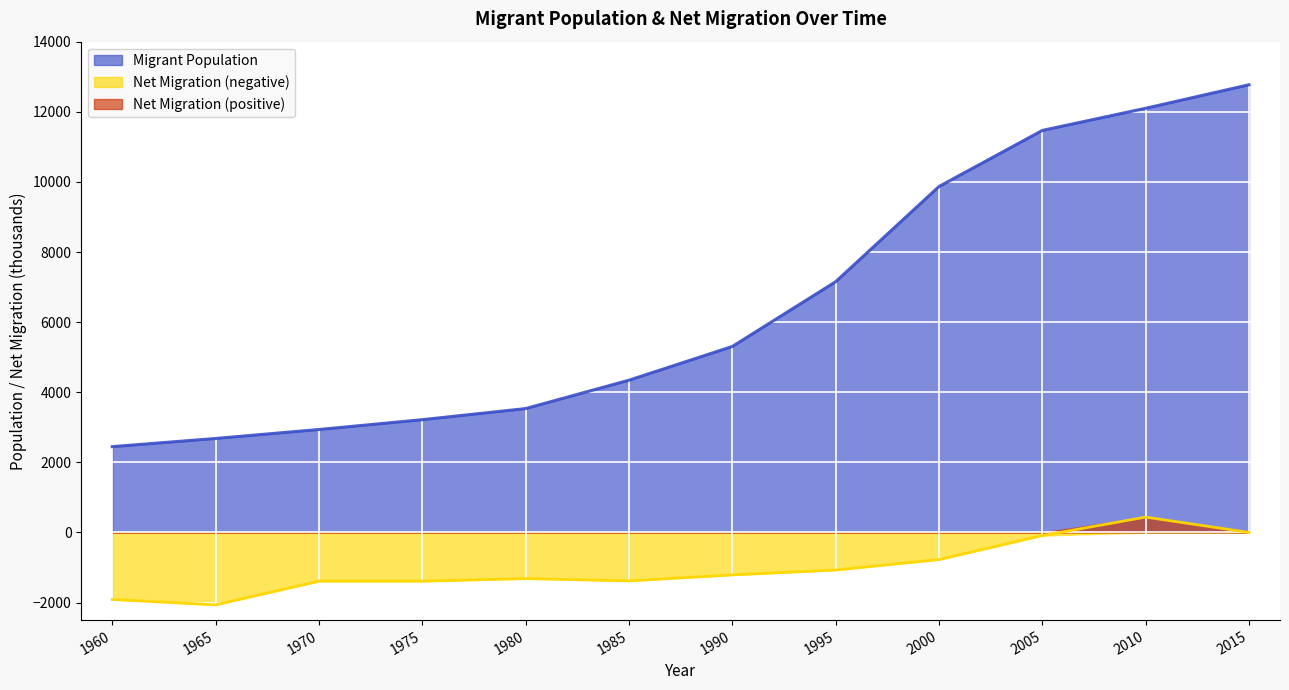

What is the highest value of the Net Migration series?

438